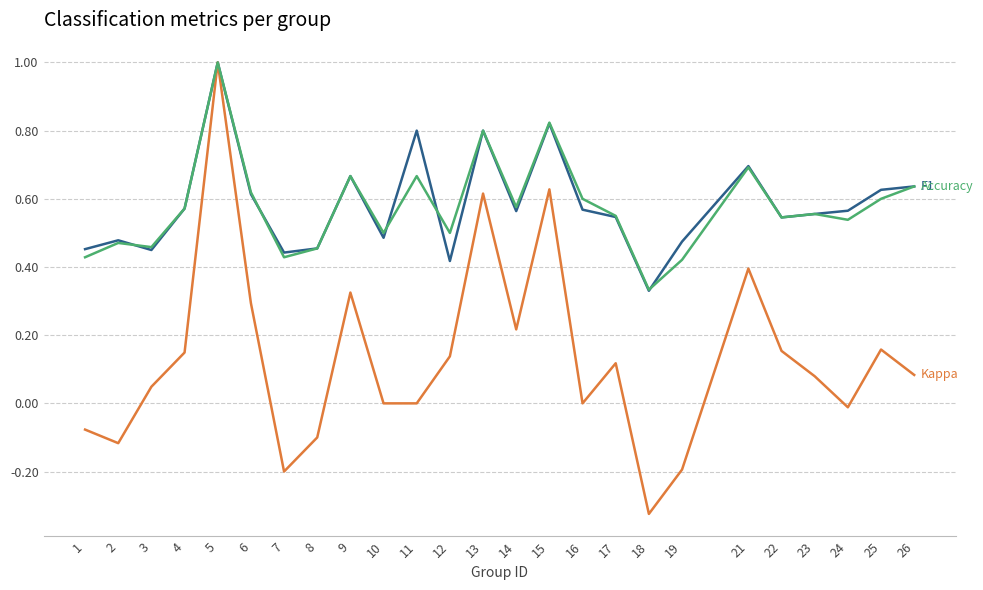

What is the greatest value displayed?

1.0